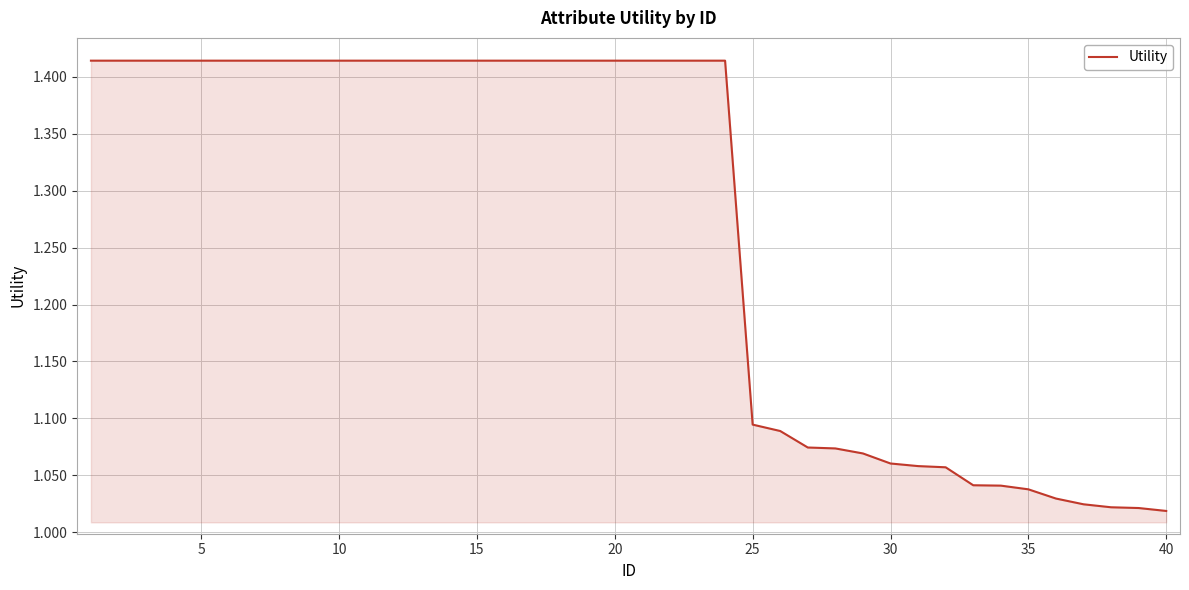

Does the chart display data point markers on the line(s)?

No